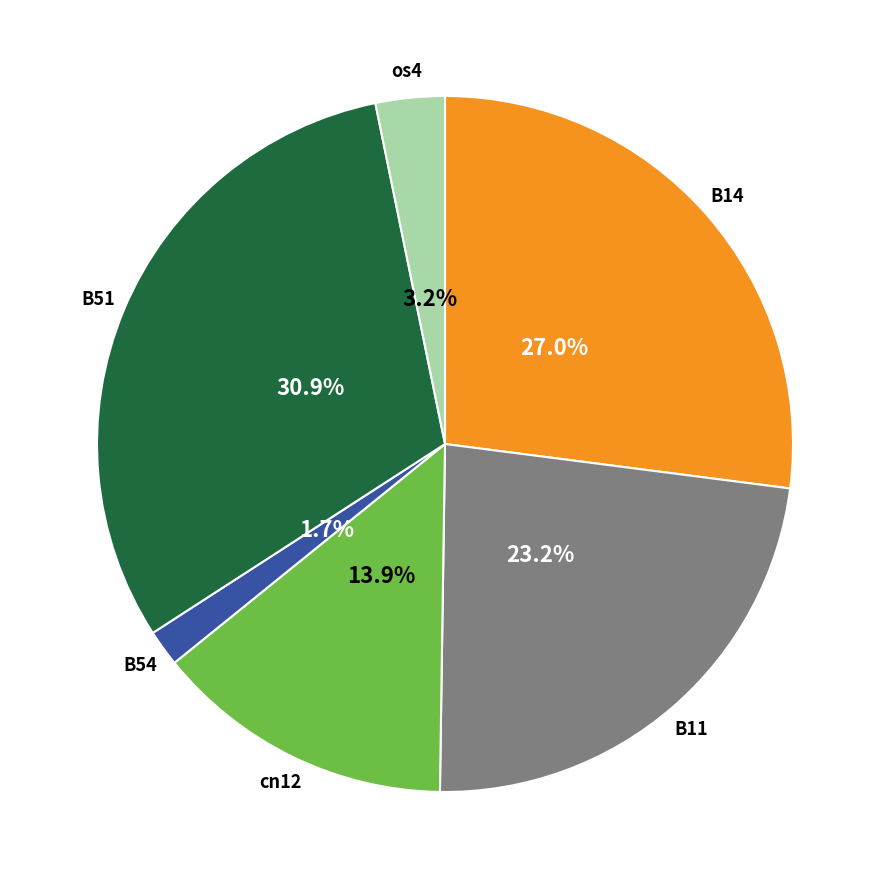

Between B51 and B11, which is larger?

B51